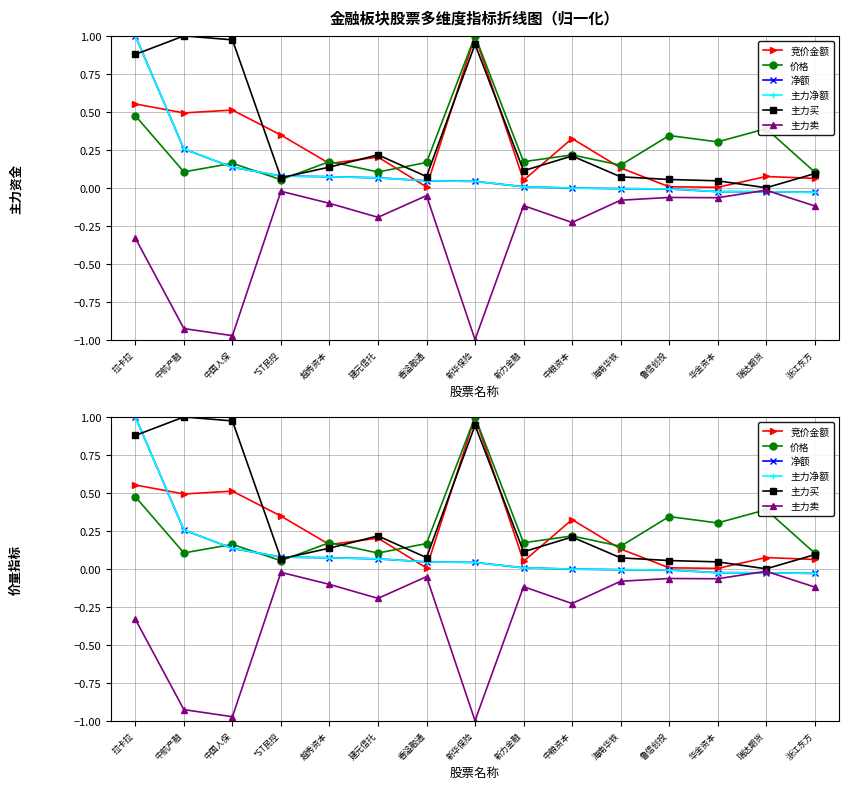

Which label corresponds to the largest value in the chart?

新华保险